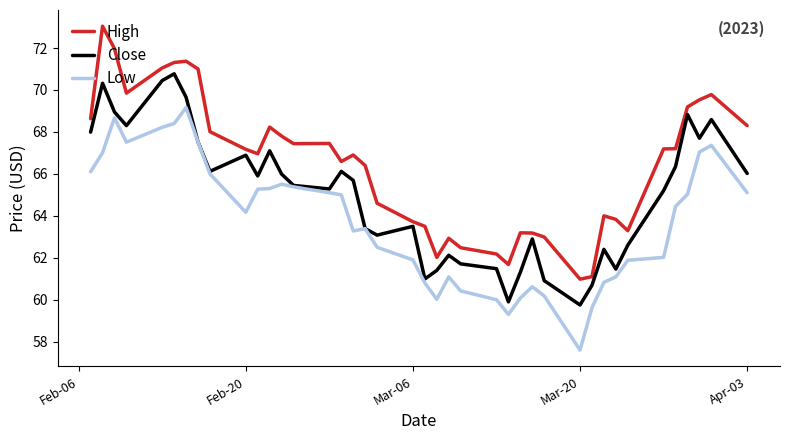

What is the greatest value displayed?

73.0